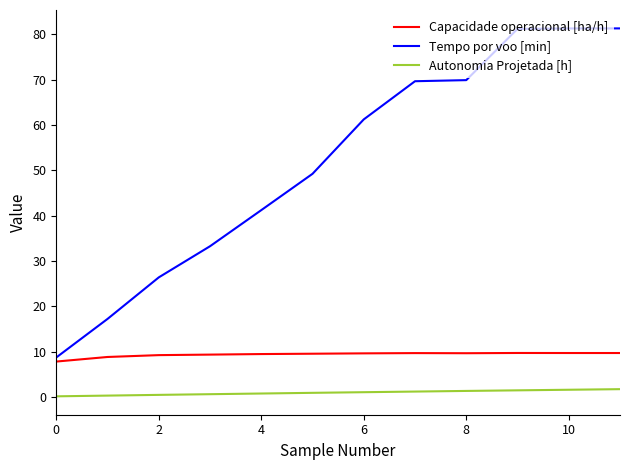

What are all the series names shown in the legend?

Capacidade operacional [ha/h], Tempo por voo [min], Autonomia Projetada [h]